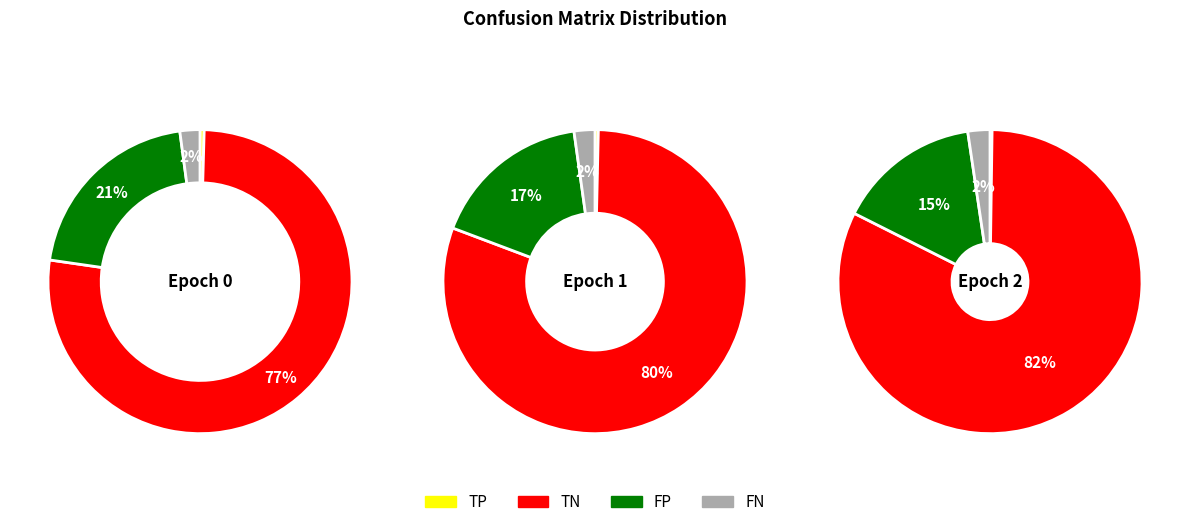

Count the number of slices in the pie.

3